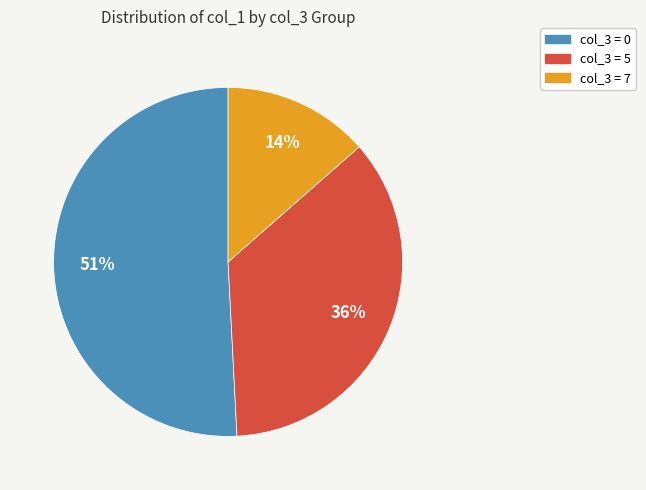

Rank the categories by value from lowest to highest.

col_3 = 7, col_3 = 5, col_3 = 0